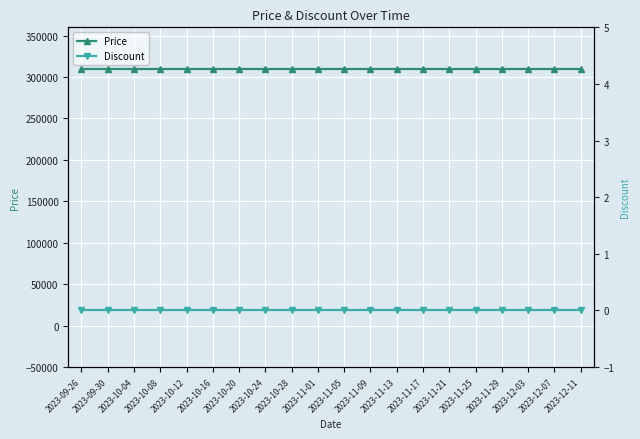

Between 2023-11-13 and 2023-11-17, which series saw the biggest shift?

Price